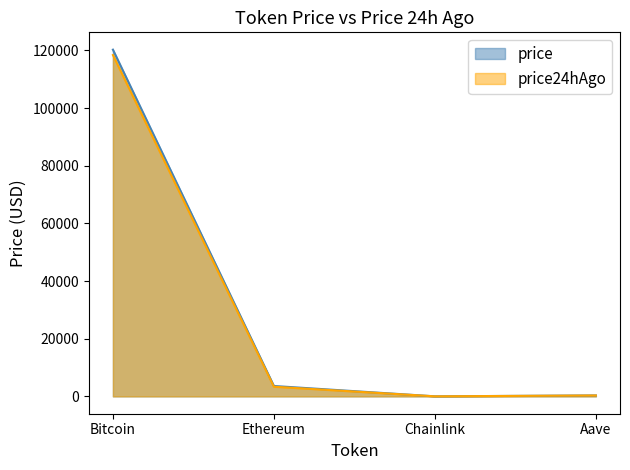

True or false: price and price24hAgo intersect in this chart.

False